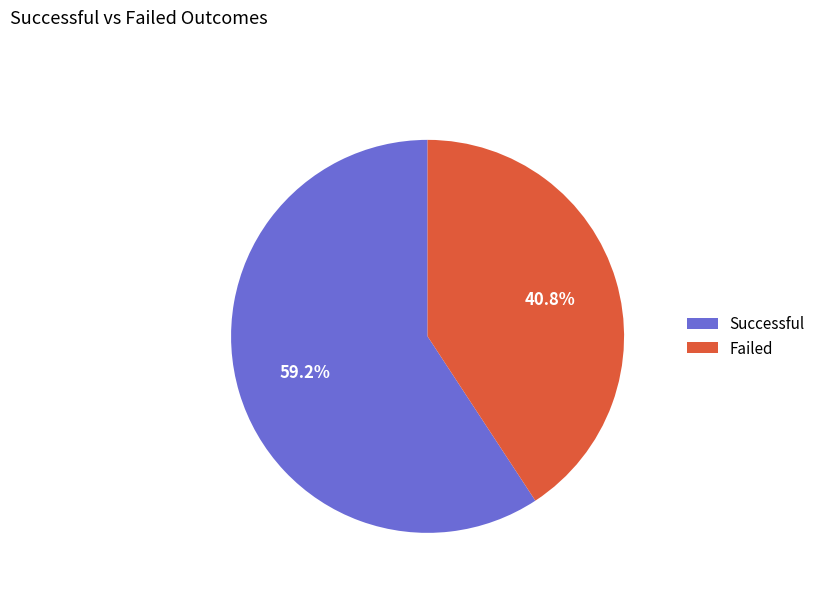

Which category accounts for the majority?

Successful